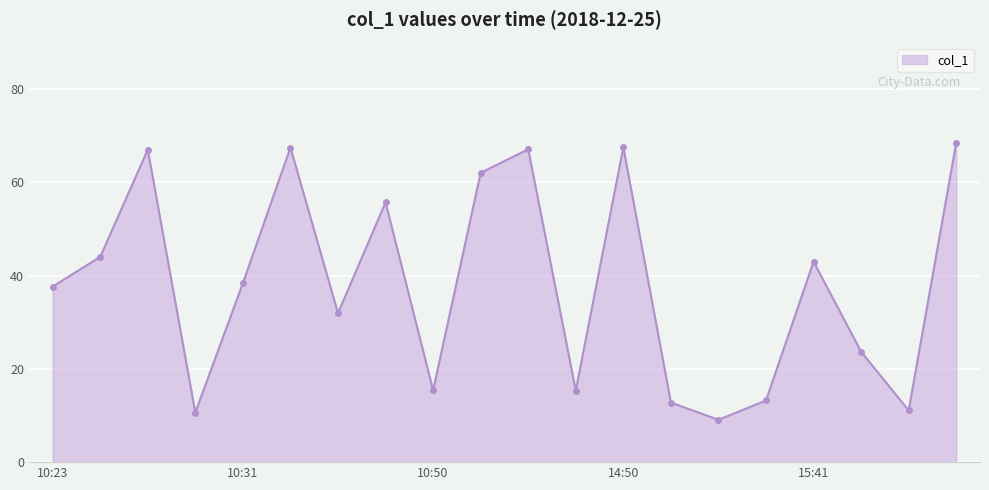

What is the sum of all values?

761.6